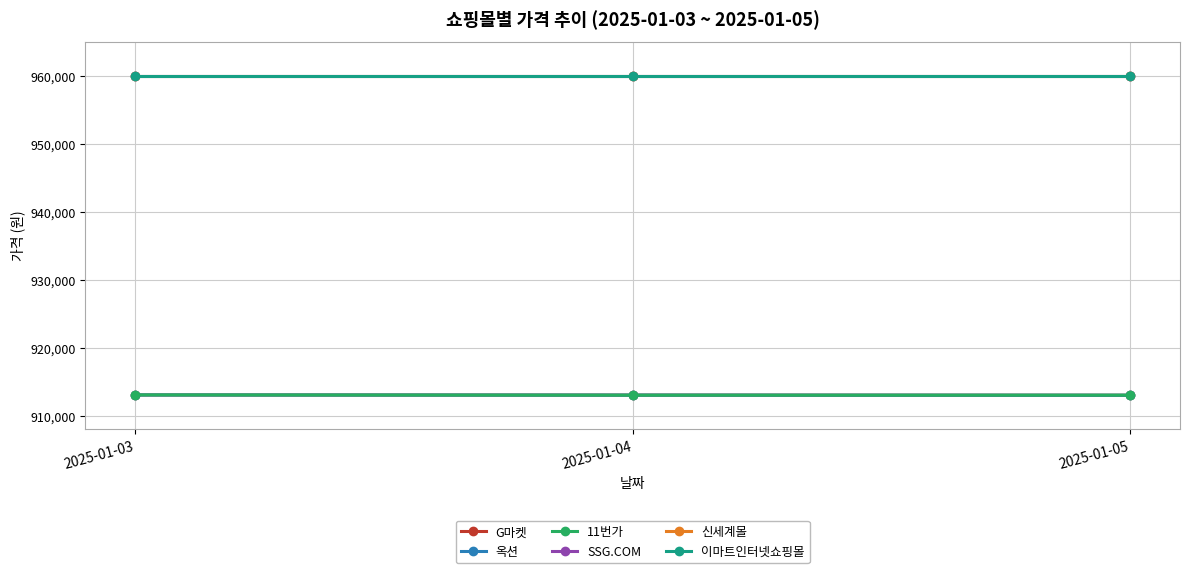

What is the highest value of the 이마트인터넷쇼핑몰 series?

960000